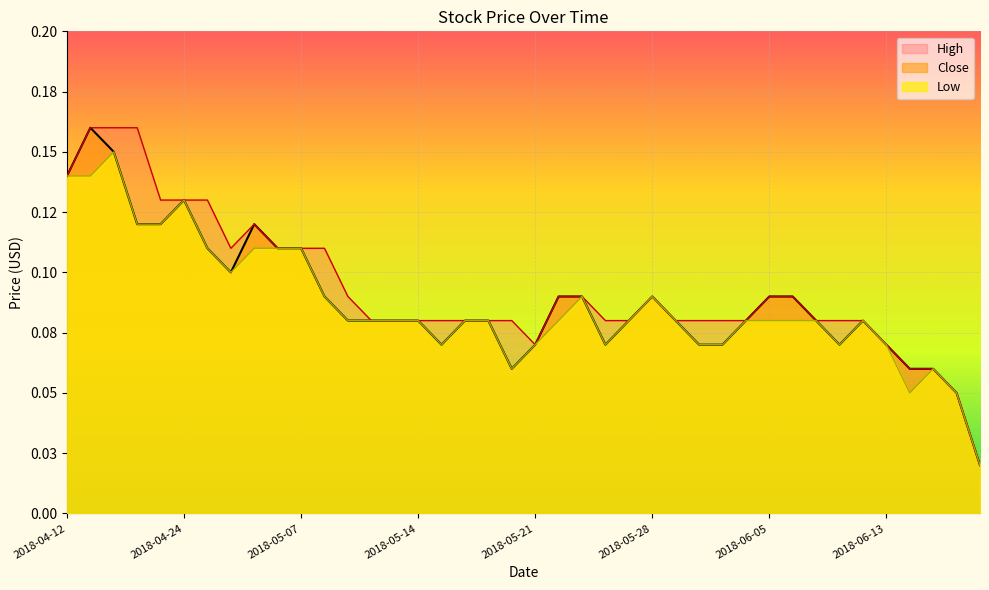

True or false: High has a value of 0.0 at 2018-05-16.

False